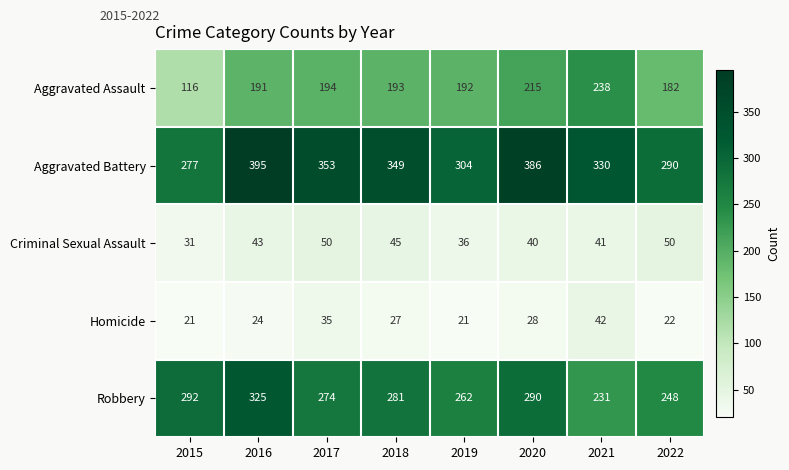

At 2020, list the series in order from smallest to largest.

Homicide, Criminal Sexual Assault, Aggravated Assault, Robbery, Aggravated Battery